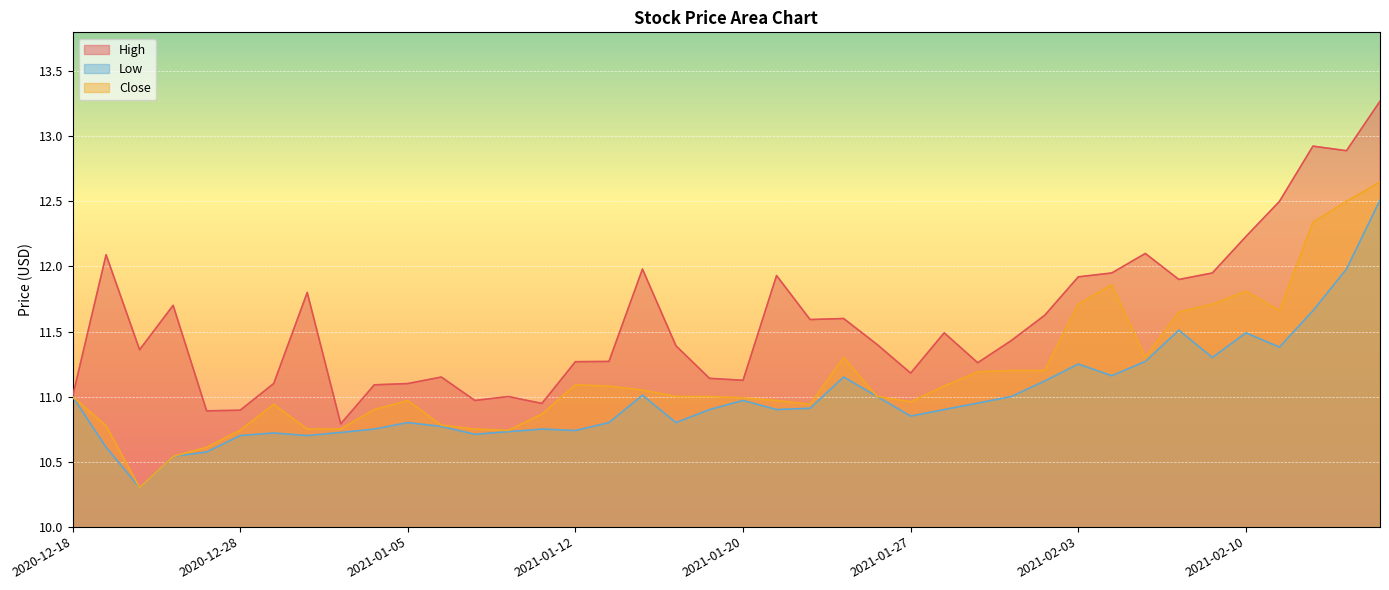

Read the High value at 2021-02-17.

13.3